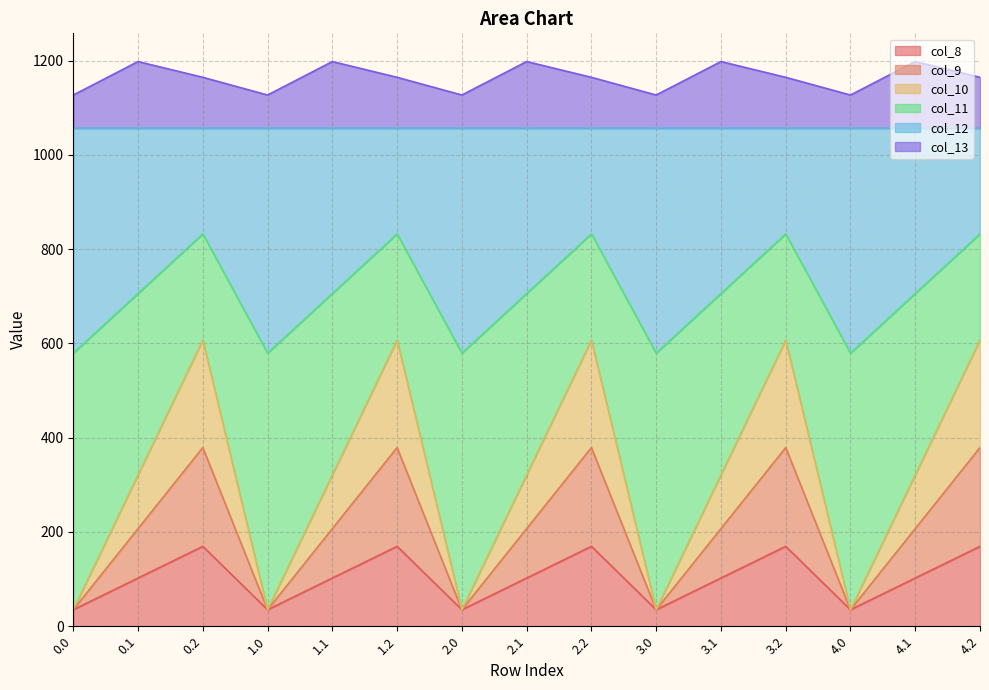

True or false: col_13 and col_10 cross at least once.

False